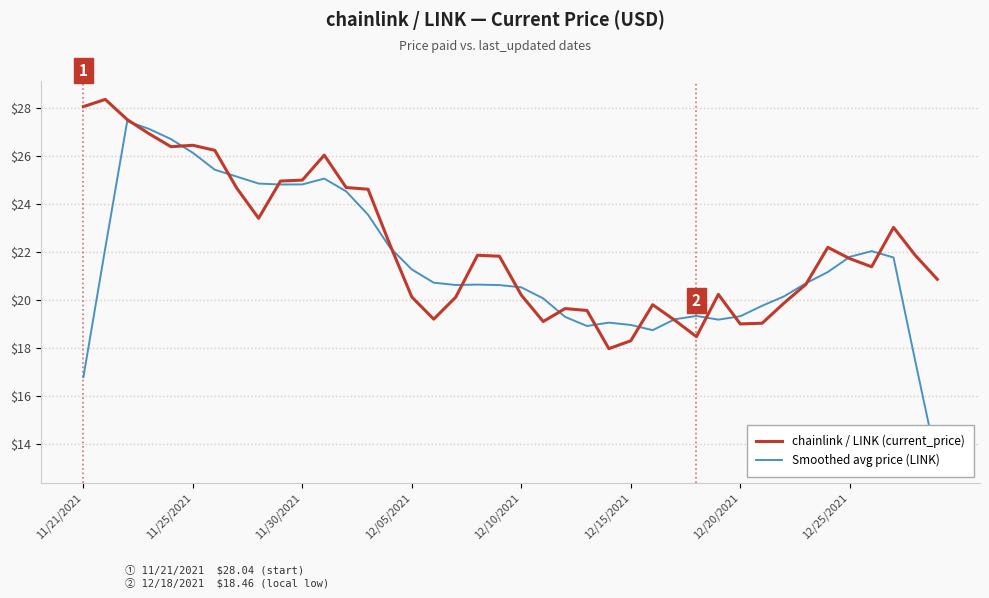

True or false: chainlink / LINK (current_price) has a value of 41.2 at 11.

False